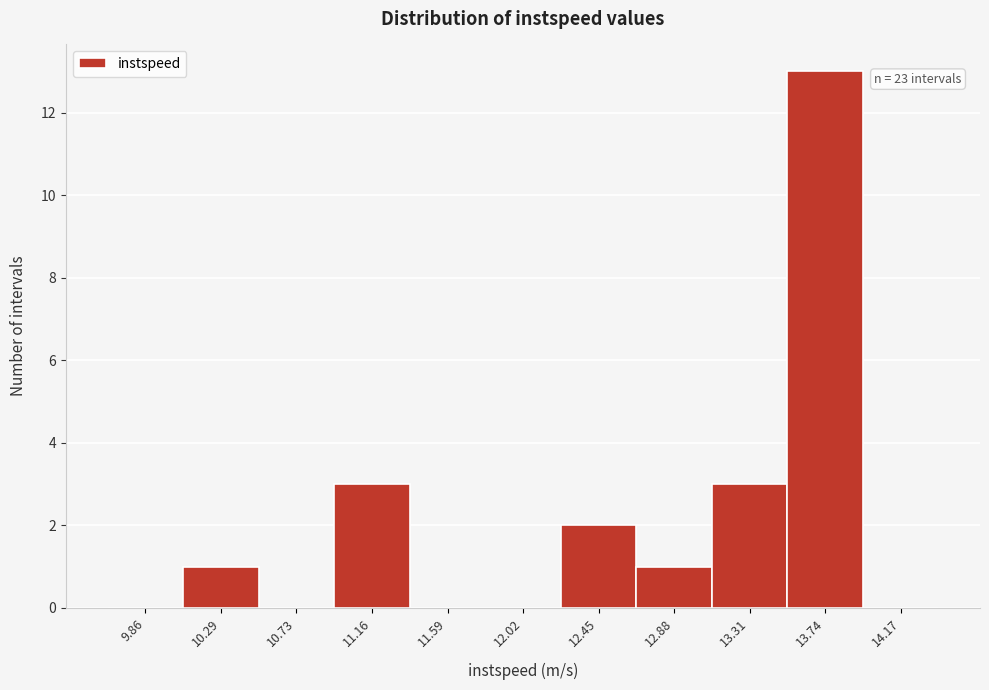

Which range on the x-axis has the tallest bar?

13.55 to 13.95